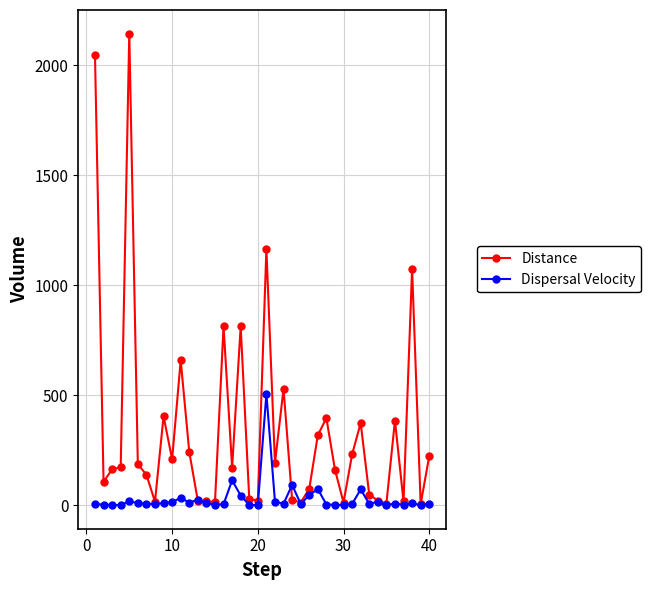

List the series in order of their overall mean, highest first.

Distance, Dispersal Velocity